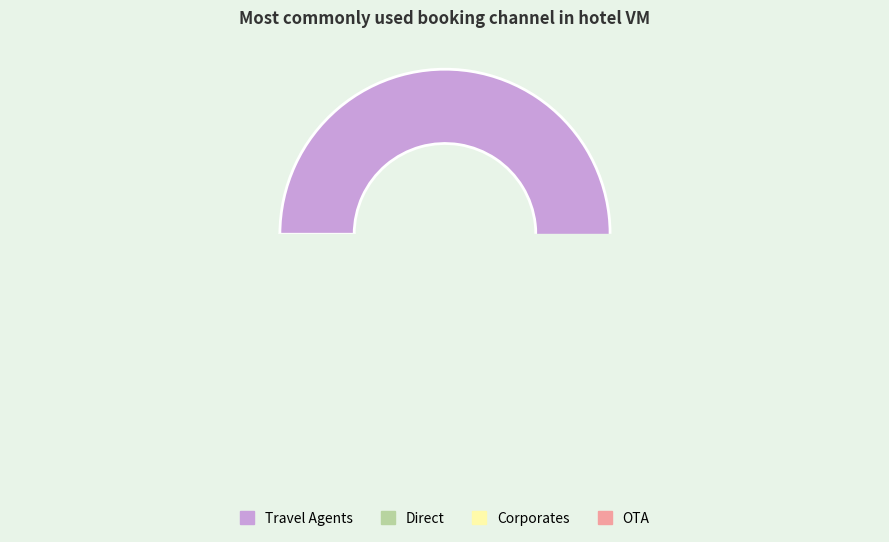

What is the majority slice?

TRAVEL AGENTS